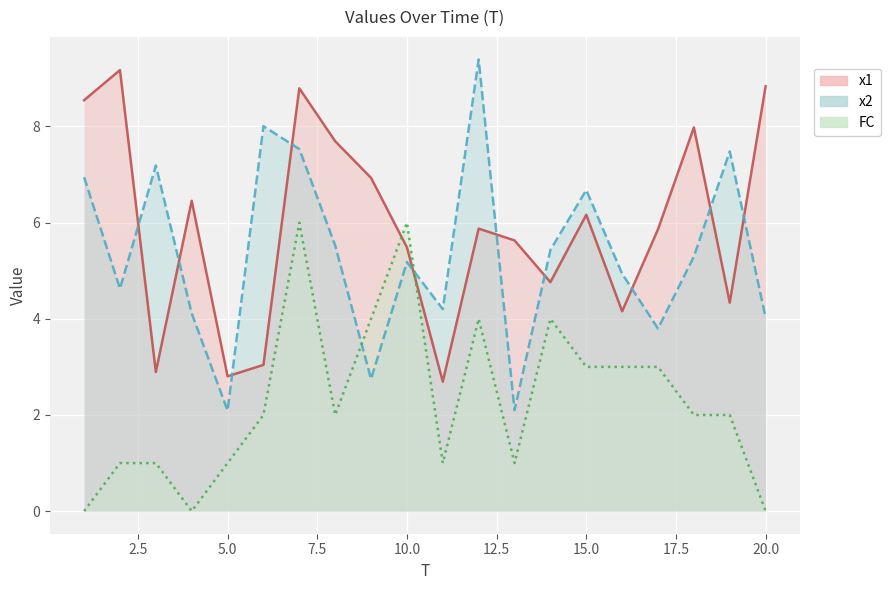

Which has a higher value, 17 or 14?

17